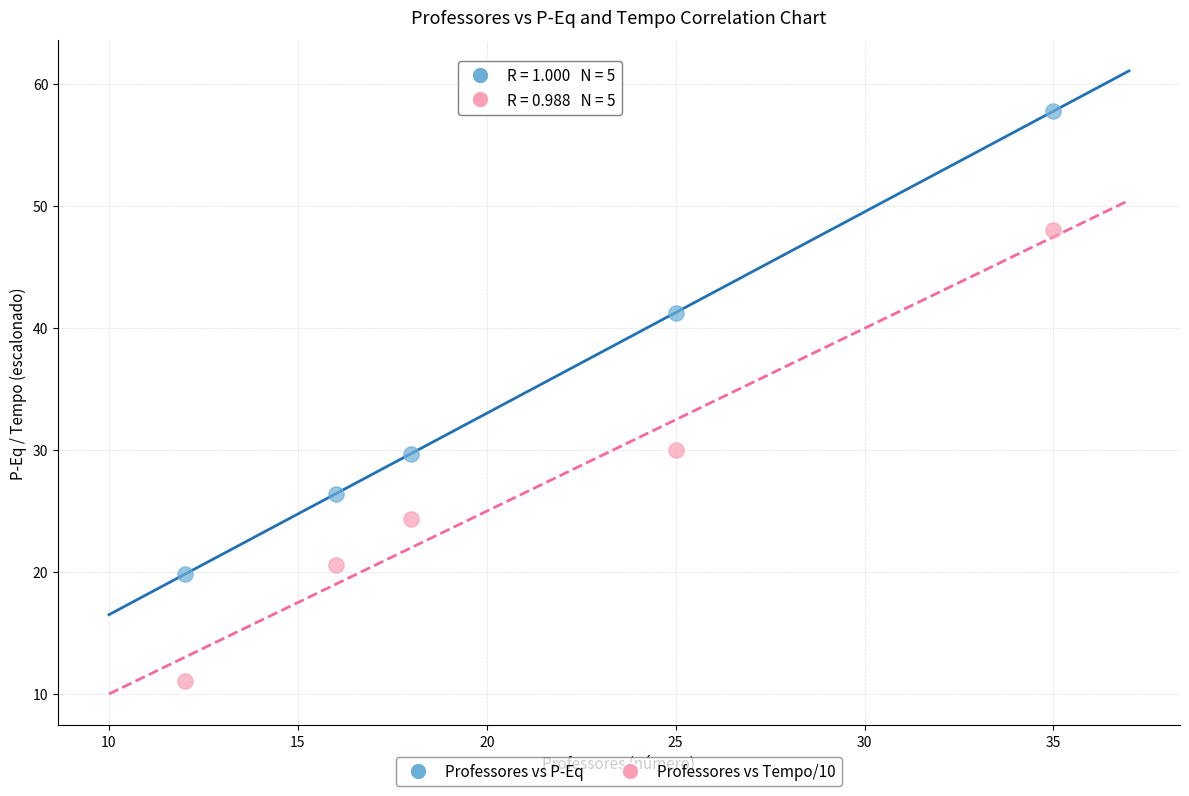

Which series contains the highest Y value?

Professores vs P-Eq